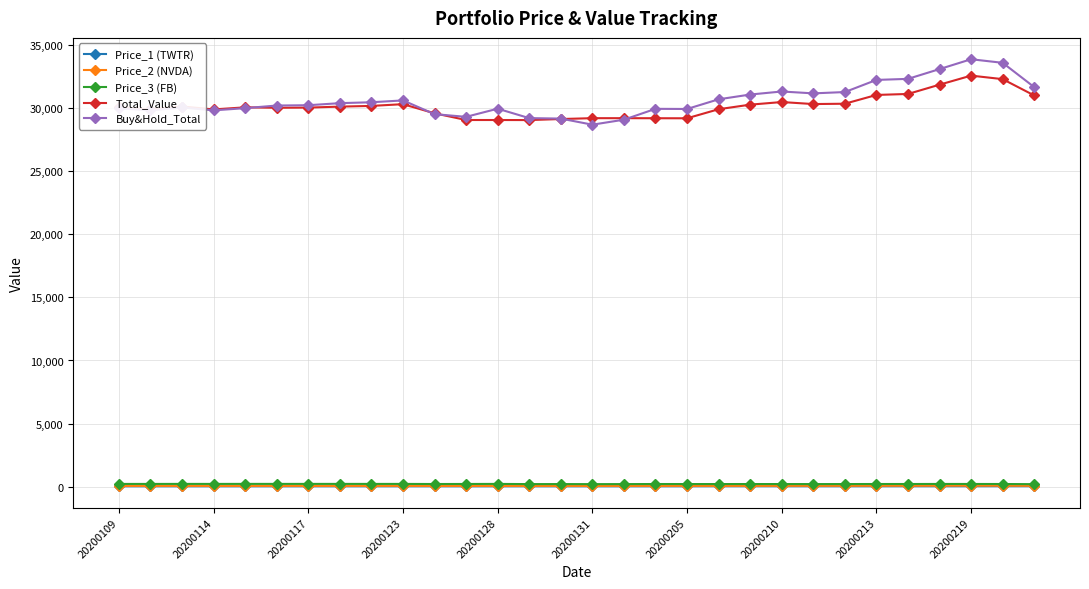

What is the maximum value shown in the chart?

33866.7